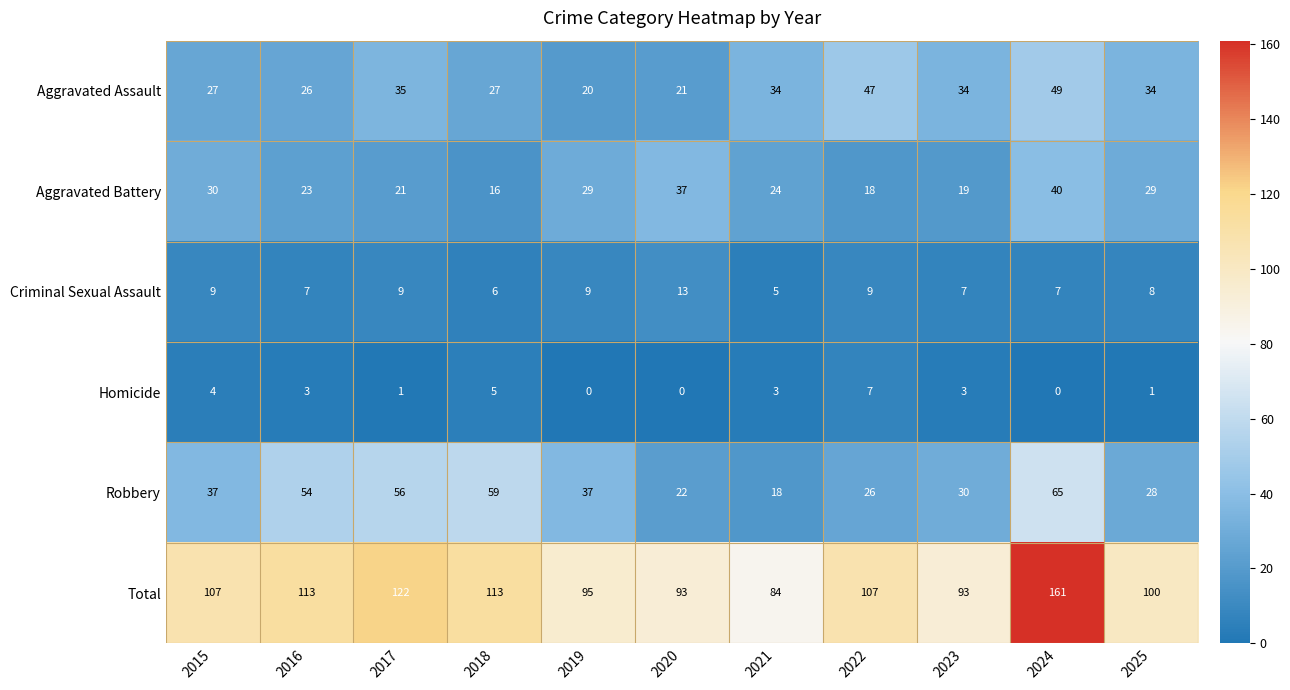

At which category is the sum across all series the highest?

2024